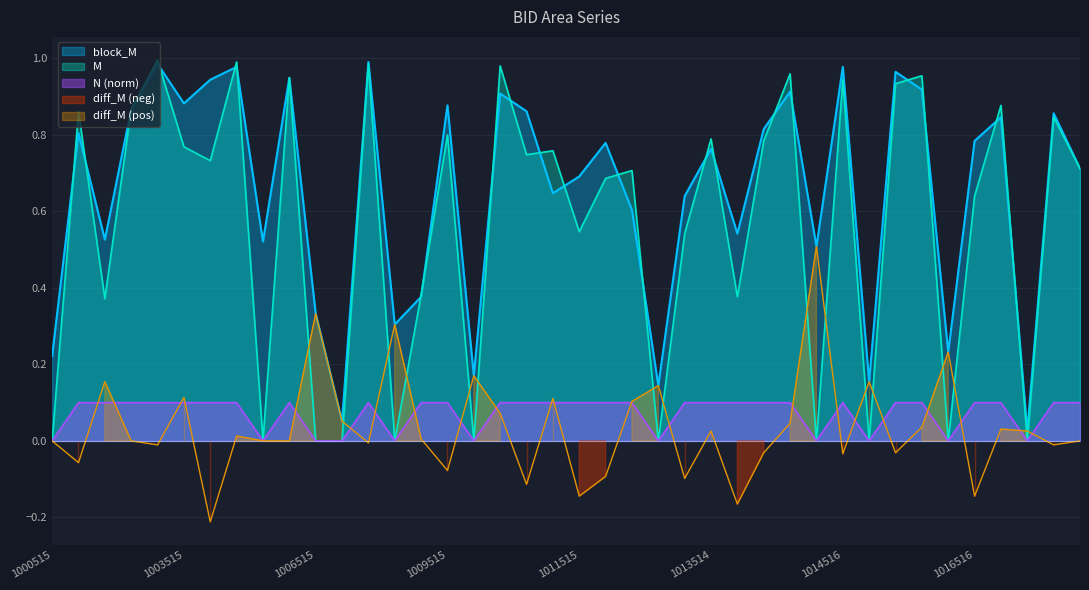

Reading left to right, transcribe all the data shown in this chart.

block_M: 1000515=0.2	1001514=0.8	1001515=0.5	1002514=0.9	1003514=1.0	1003515=0.9	1004515=0.9	1005514=1.0	1005515=0.5	1006514=0.9	1006515=0.3	1007515=0.1	1008514=1.0	1008515=0.3	1008516=0.4	1009515=0.9	1009516=0.2	1010514=0.9	1010515=0.9	1011514=0.6	1011515=0.7	1011516=0.8	1012514=0.6	1012515=0.1	1012516=0.6	1013514=0.8	1013515=0.5	1013516=0.8	1014514=0.9	1014515=0.5	1014516=1.0	1015515=0.2	1015516=1.0	1016514=0.9	1016515=0.2	1016516=0.8	1017514=0.8	1017515=0.0	1017516=0.9	1018514=0.7
M: 1000515=0.0	1001514=0.9	1001515=0.4	1002514=0.9	1003514=1.0	1003515=0.8	1004515=0.7	1005514=1.0	1005515=0.0	1006514=0.9	1006515=0.0	1007515=0.0	1008514=1.0	1008515=0.0	1008516=0.4	1009515=0.8	1009516=0.0	1010514=1.0	1010515=0.7	1011514=0.8	1011515=0.5	1011516=0.7	1012514=0.7	1012515=0.0	1012516=0.5	1013514=0.8	1013515=0.4	1013516=0.8	1014514=1.0	1014515=0.0	1014516=0.9	1015515=0.0	1015516=0.9	1016514=1.0	1016515=0.0	1016516=0.6	1017514=0.9	1017515=0.0	1017516=0.8	1018514=0.7
N_norm: 1000515=0.0	1001514=0.1	1001515=0.1	1002514=0.1	1003514=0.1	1003515=0.1	1004515=0.1	1005514=0.1	1005515=0.0	1006514=0.1	1006515=0.0	1007515=0.0	1008514=0.1	1008515=0.0	1008516=0.1	1009515=0.1	1009516=0.0	1010514=0.1	1010515=0.1	1011514=0.1	1011515=0.1	1011516=0.1	1012514=0.1	1012515=0.0	1012516=0.1	1013514=0.1	1013515=0.1	1013516=0.1	1014514=0.1	1014515=0.0	1014516=0.1	1015515=0.0	1015516=0.1	1016514=0.1	1016515=0.0	1016516=0.1	1017514=0.1	1017515=0.0	1017516=0.1	1018514=0.1
diff_M: 1000515=0.0	1001514=-0.1	1001515=0.2	1002514=-0.0	1003514=-0.0	1003515=0.1	1004515=-0.2	1005514=0.0	1005515=0.0	1006514=-0.0	1006515=0.3	1007515=0.1	1008514=-0.0	1008515=0.3	1008516=0.0	1009515=-0.1	1009516=0.2	1010514=0.1	1010515=-0.1	1011514=0.1	1011515=-0.1	1011516=-0.1	1012514=0.1	1012515=0.1	1012516=-0.1	1013514=0.0	1013515=-0.2	1013516=-0.0	1014514=0.0	1014515=0.5	1014516=-0.0	1015515=0.2	1015516=-0.0	1016514=0.0	1016515=0.2	1016516=-0.1	1017514=0.0	1017515=0.0	1017516=-0.0	1018514=-0.0